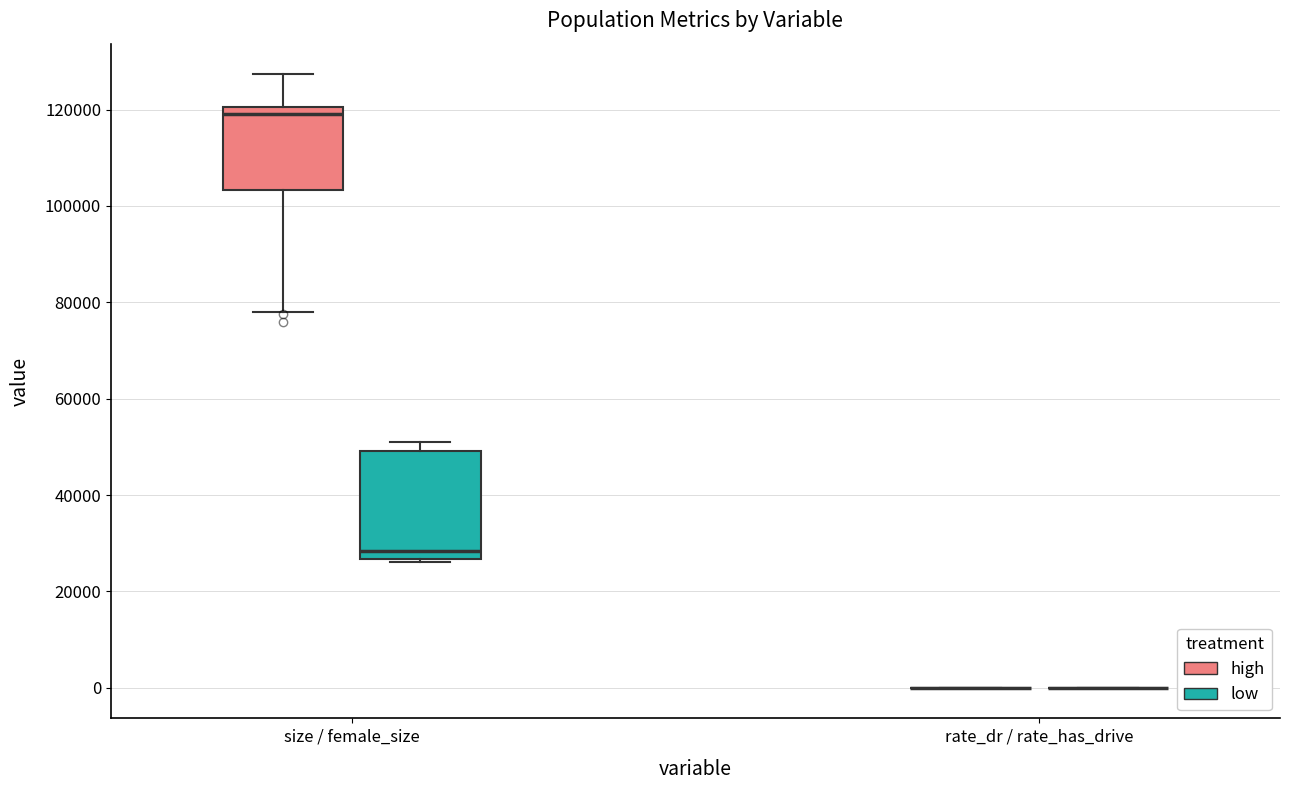

Reading left to right, transcribe this box plot: for each box, give where its median line is, the range the box spans, and where its two whiskers end, as read against the y-axis. The values are not printed on the chart, so give them approximately, as read against the axis.

size / female_size (high): median 120000 (just below the box's upper edge), box 104000 to 120000, whiskers 78000 to 128000
size / female_size (low): median 28000, box 26000 to 50000, whiskers 26000 to 50000 (just above the box's upper edge)
rate_dr / rate_has_drive (high): box collapsed to a line at 0, whiskers 0 to 0
rate_dr / rate_has_drive (low): box collapsed to a line at 0, whiskers 0 to 0